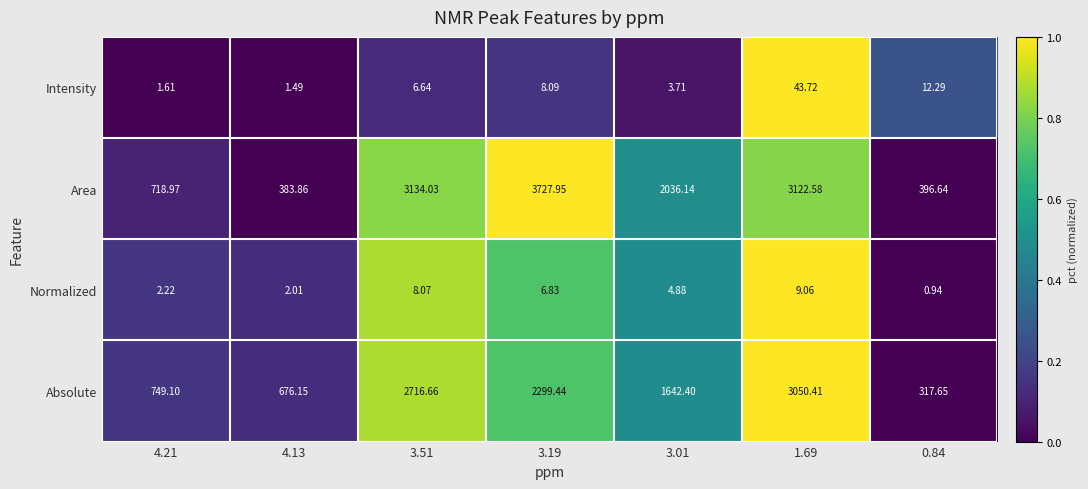

Which series has the largest total across all categories?

Area